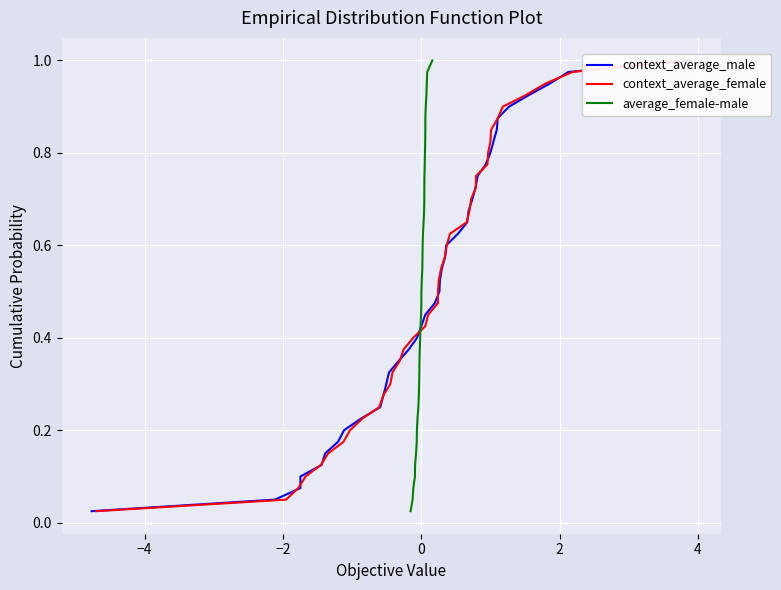

True or false: context_average_female has a value of 0.2 at 20.

False